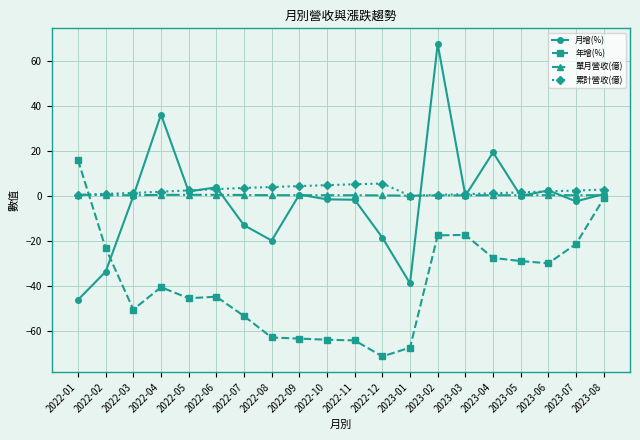

What are all the series names shown in the legend?

月增(%), 年增(%), 單月營收(億), 累計營收(億)